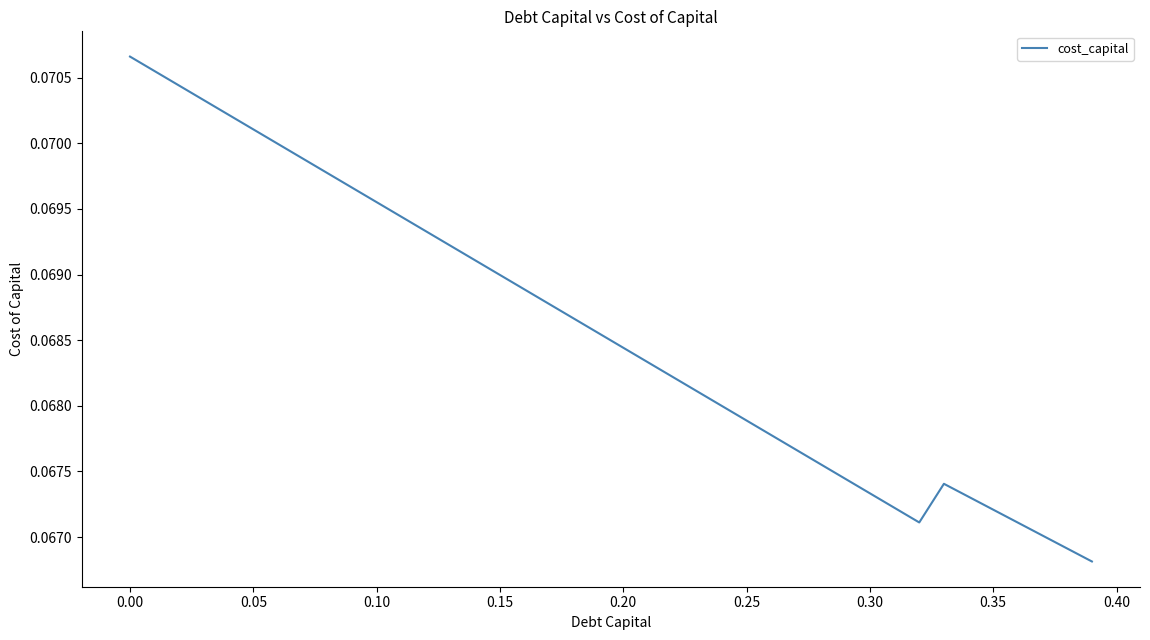

Does the chart have visible grid lines?

No